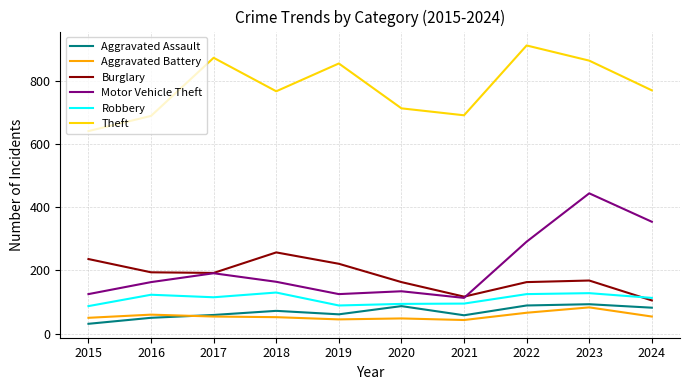

At which category is the sum across all series the highest?

2023